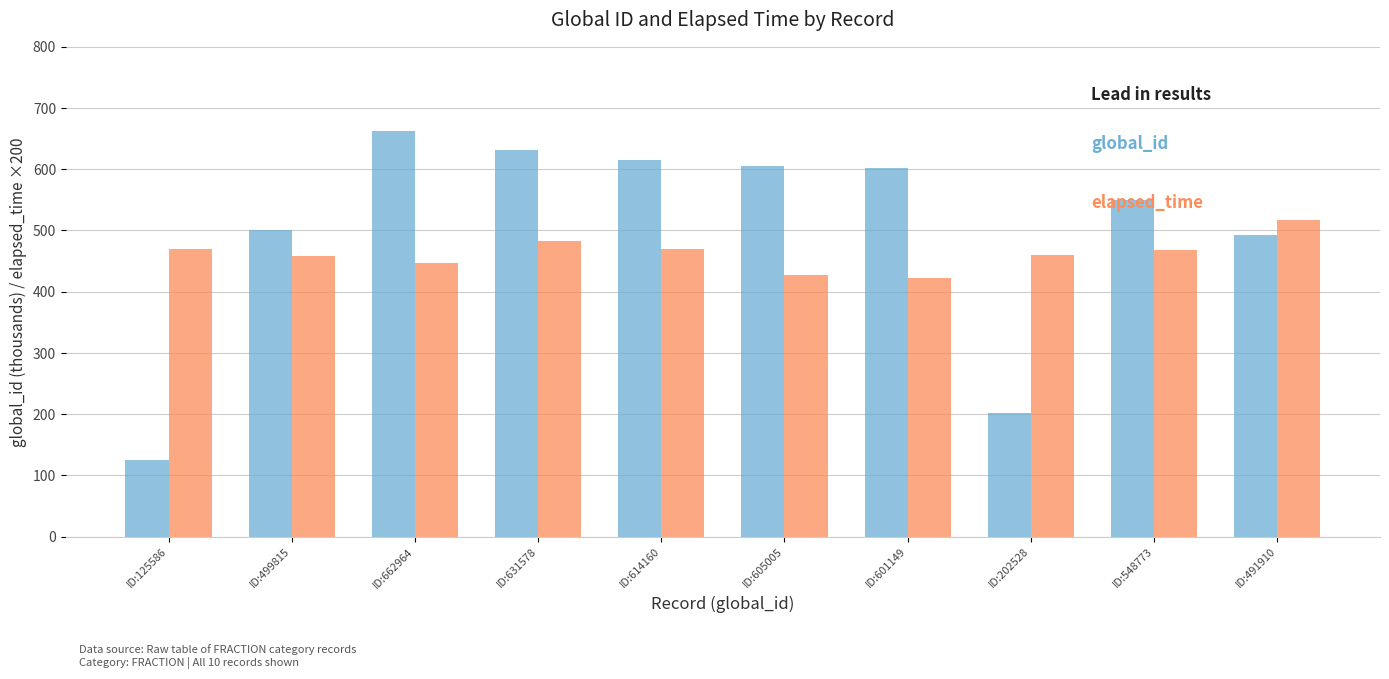

How many bars are there in each group?

2